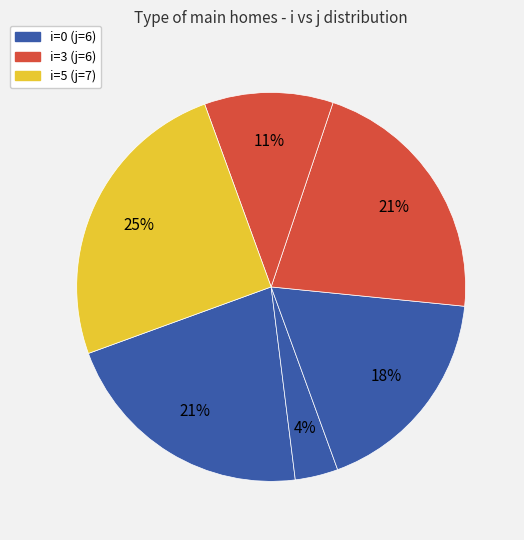

How many slices are in this pie chart?

6